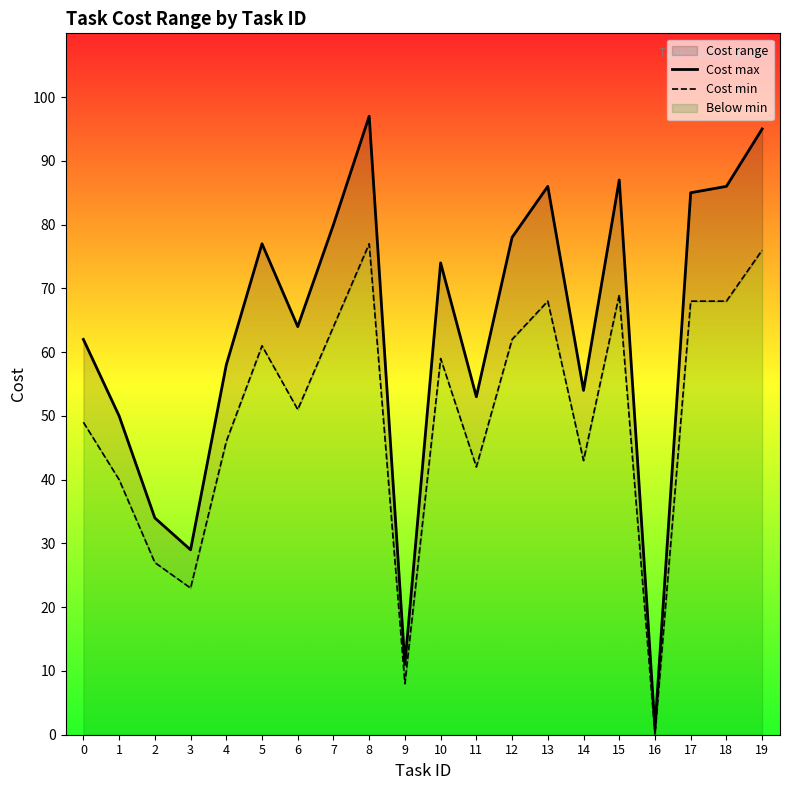

Reading left to right, what are all the values shown in this chart?

Cost max: 0=62	1=50	2=34	3=29	4=58	5=77	6=64	7=80	8=97	9=11	10=74	11=53	12=78	13=86	14=54	15=87	16=1	17=85	18=86	19=95
Cost min: 0=49	1=40	2=27	3=23	4=46	5=61	6=51	7=64	8=77	9=8	10=59	11=42	12=62	13=68	14=43	15=69	16=0	17=68	18=68	19=76